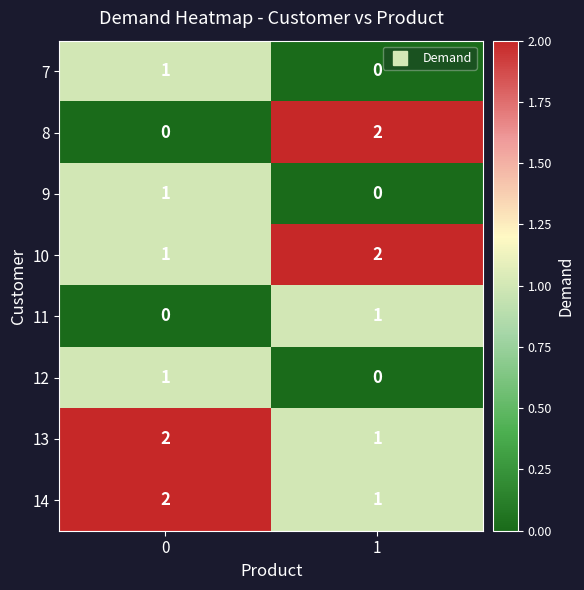

True or false: 7 has a value of 1 at 1.

False